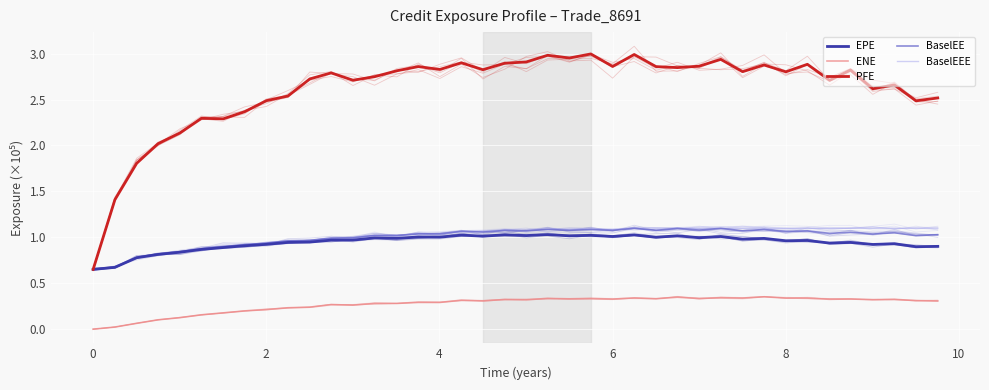

What are all the series names shown in the legend?

EPE, ENE, PFE, BaselEE, BaselEEE